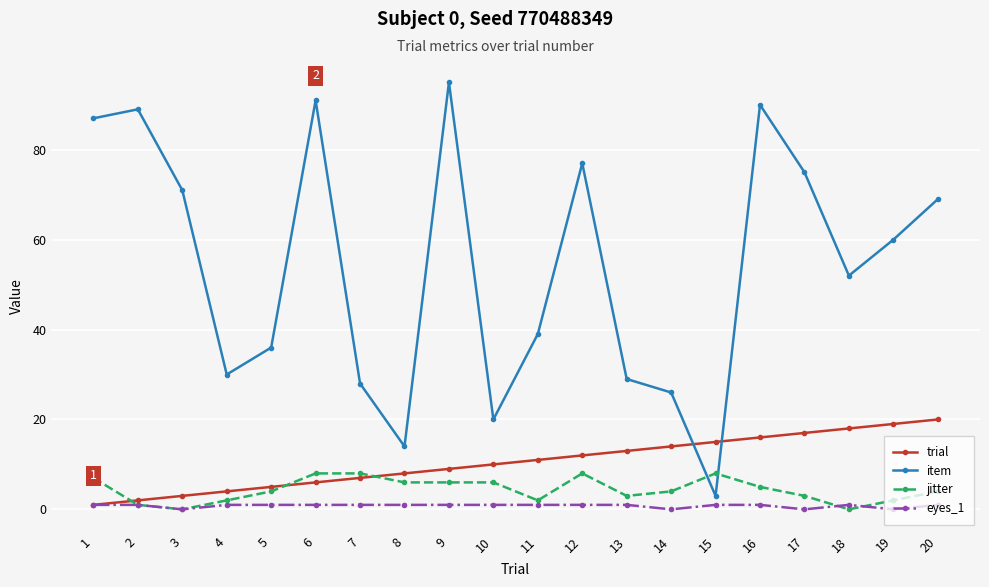

Reading right to left, extract all data points from this chart.

trial: 20=20	19=19	18=18	17=17	16=16	15=15	14=14	13=13	12=12	11=11	10=10	9=9	8=8	7=7	6=6	5=5	4=4	3=3	2=2	1=1
item: 20=69	19=60	18=52	17=75	16=90	15=3	14=26	13=29	12=77	11=39	10=20	9=95	8=14	7=28	6=91	5=36	4=30	3=71	2=89	1=87
jitter: 20=4	19=2	18=0	17=3	16=5	15=8	14=4	13=3	12=8	11=2	10=6	9=6	8=6	7=8	6=8	5=4	4=2	3=0	2=1	1=7
eyes_1: 20=1	19=0	18=1	17=0	16=1	15=1	14=0	13=1	12=1	11=1	10=1	9=1	8=1	7=1	6=1	5=1	4=1	3=0	2=1	1=1